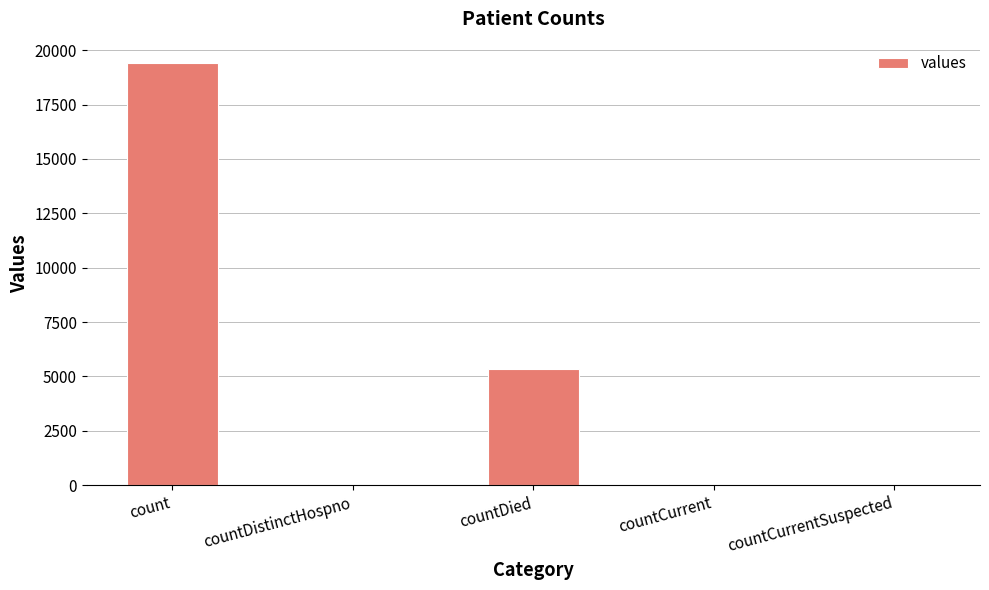

What is the average value?

4975